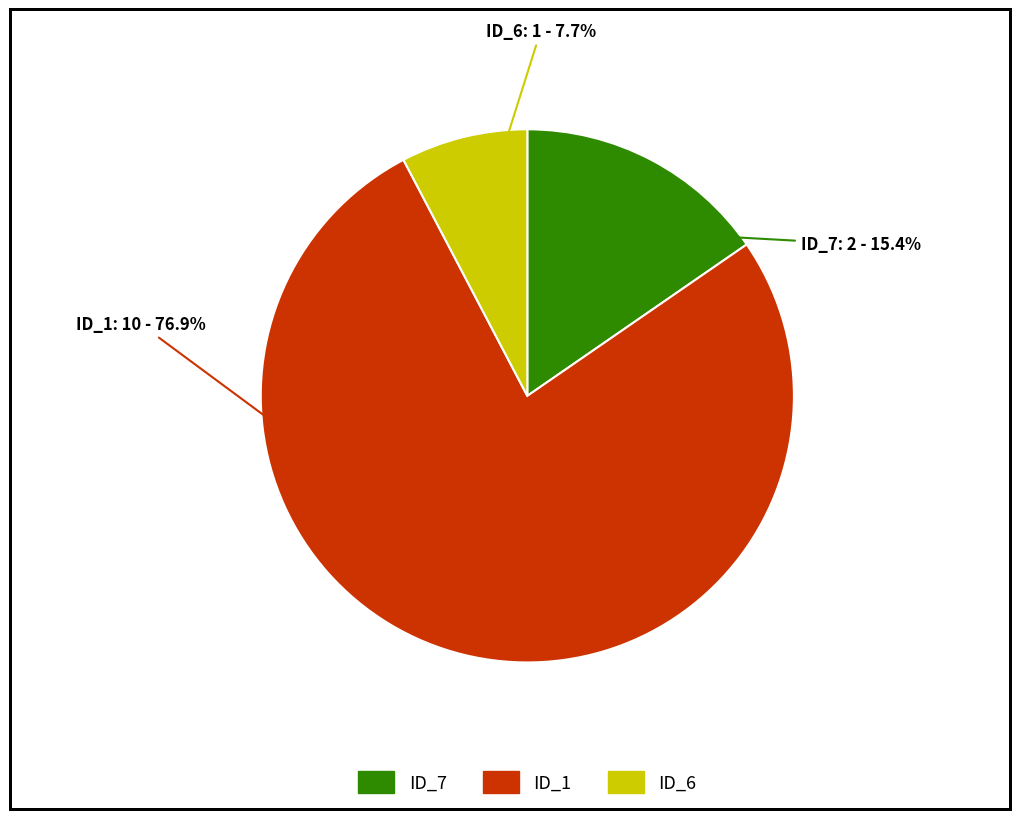

Rank the categories by value from lowest to highest.

ID_6, ID_7, ID_1